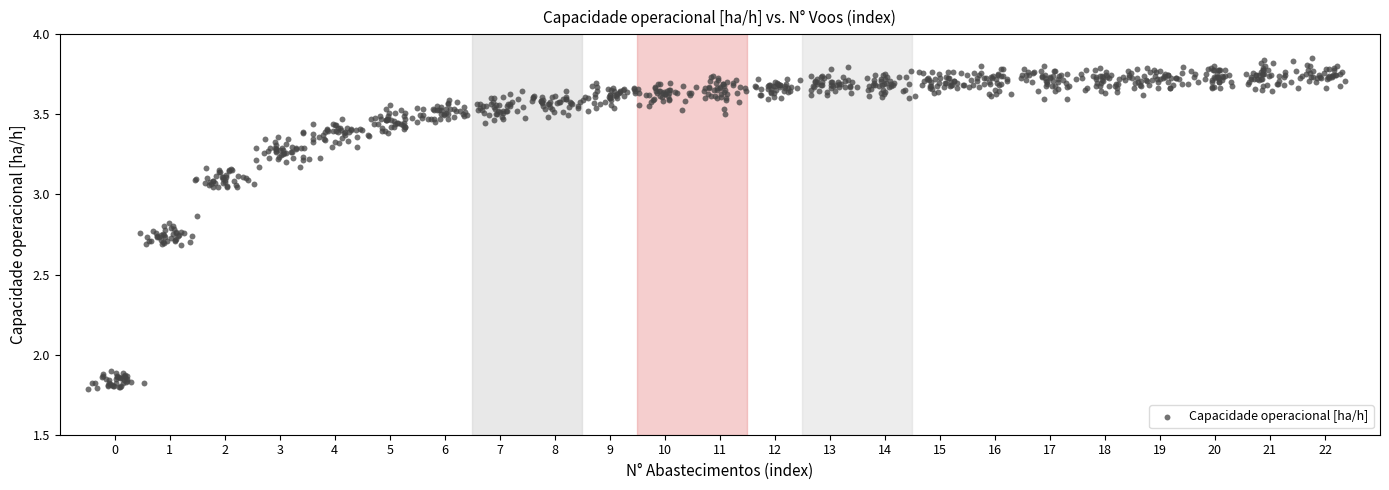

What is the range of X values (max minus min)?

22.9